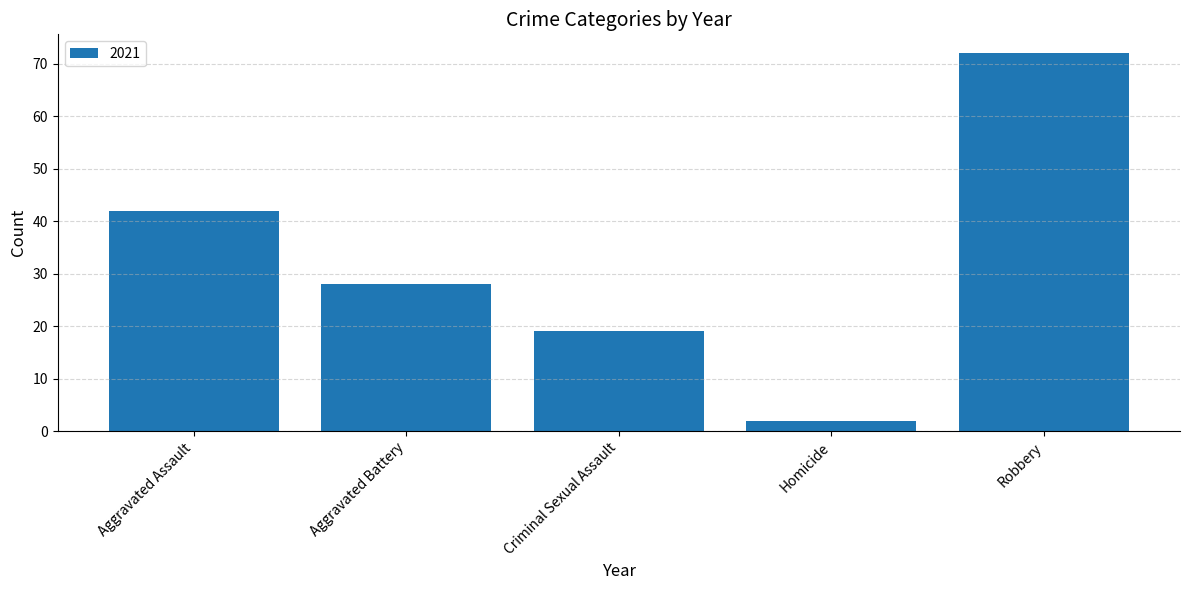

Between Aggravated Battery and Aggravated Assault, which is larger?

Aggravated Assault